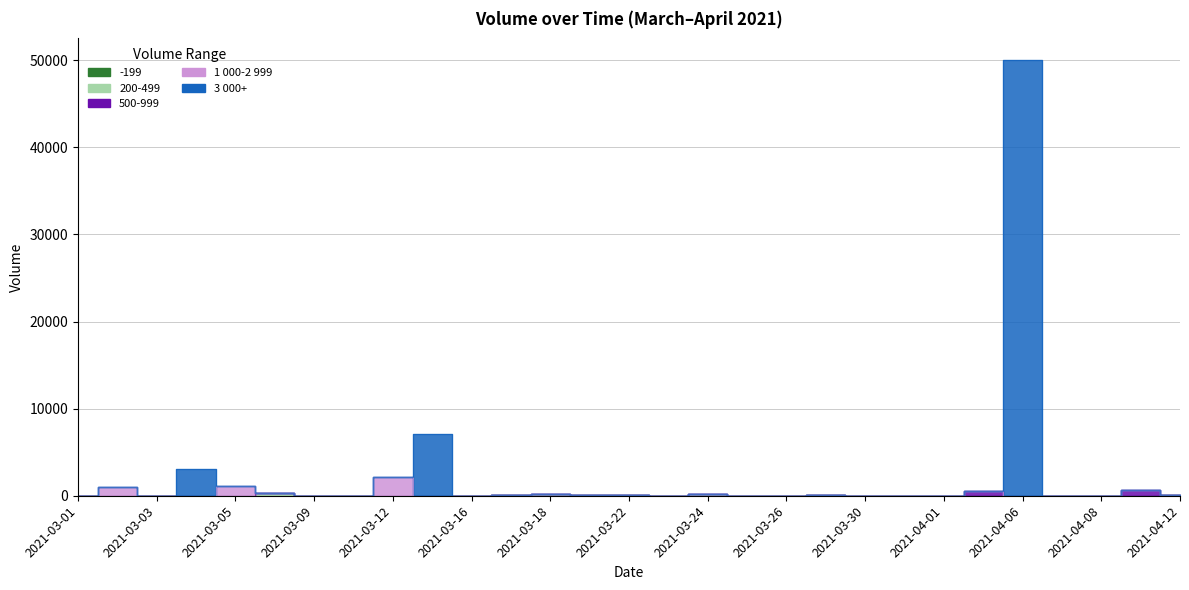

Is it true that the value at 2021-03-08 is 300?

True